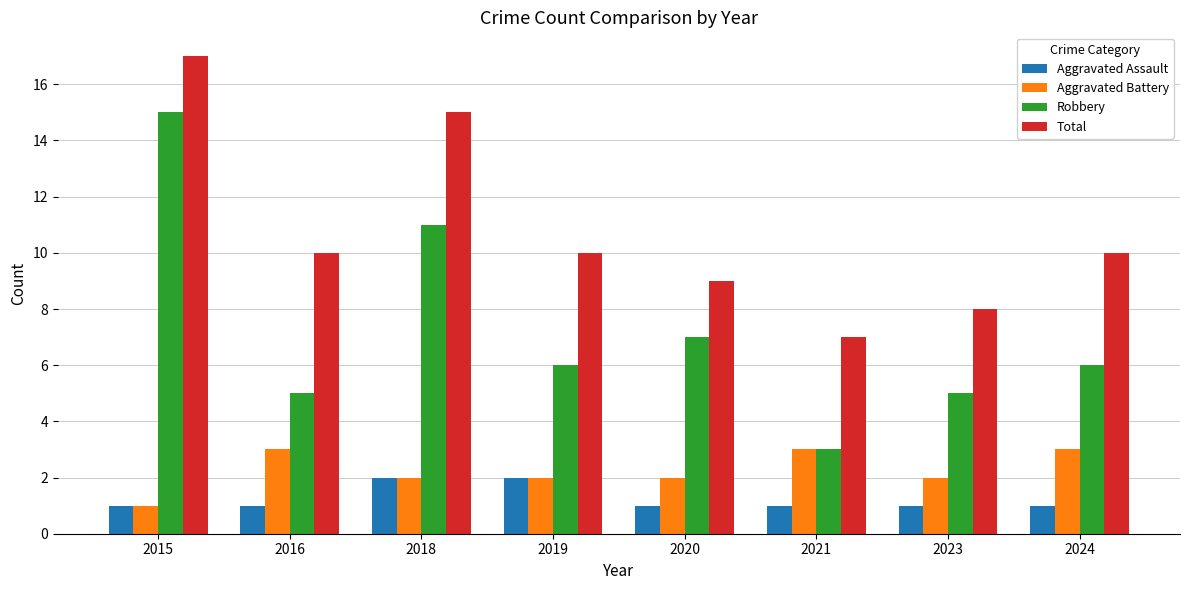

Rank the series at 2024 from lowest to highest value.

Aggravated Assault, Aggravated Battery, Robbery, Total